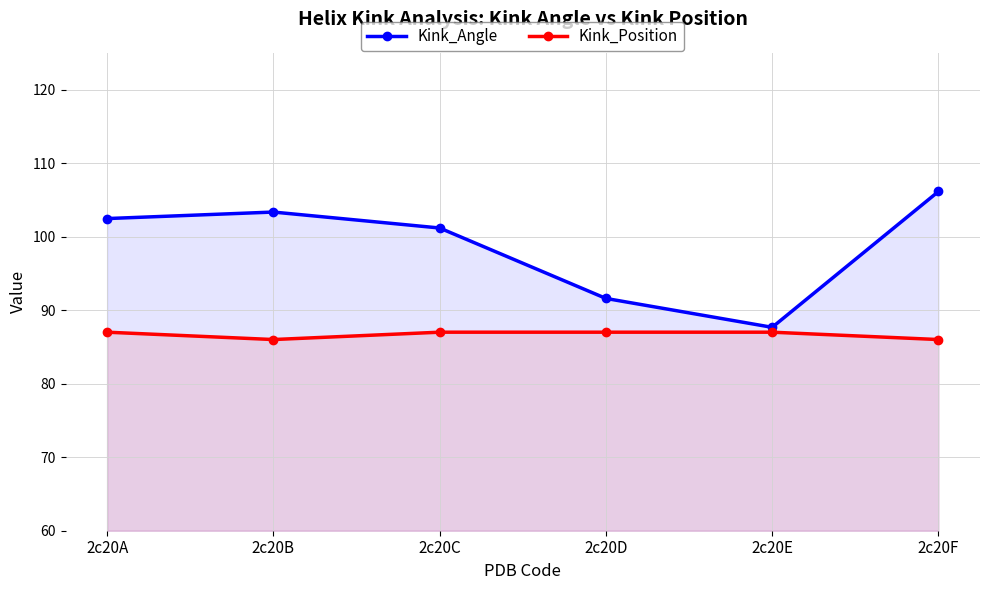

Where is the first local minimum for Kink_Angle?

2c20E